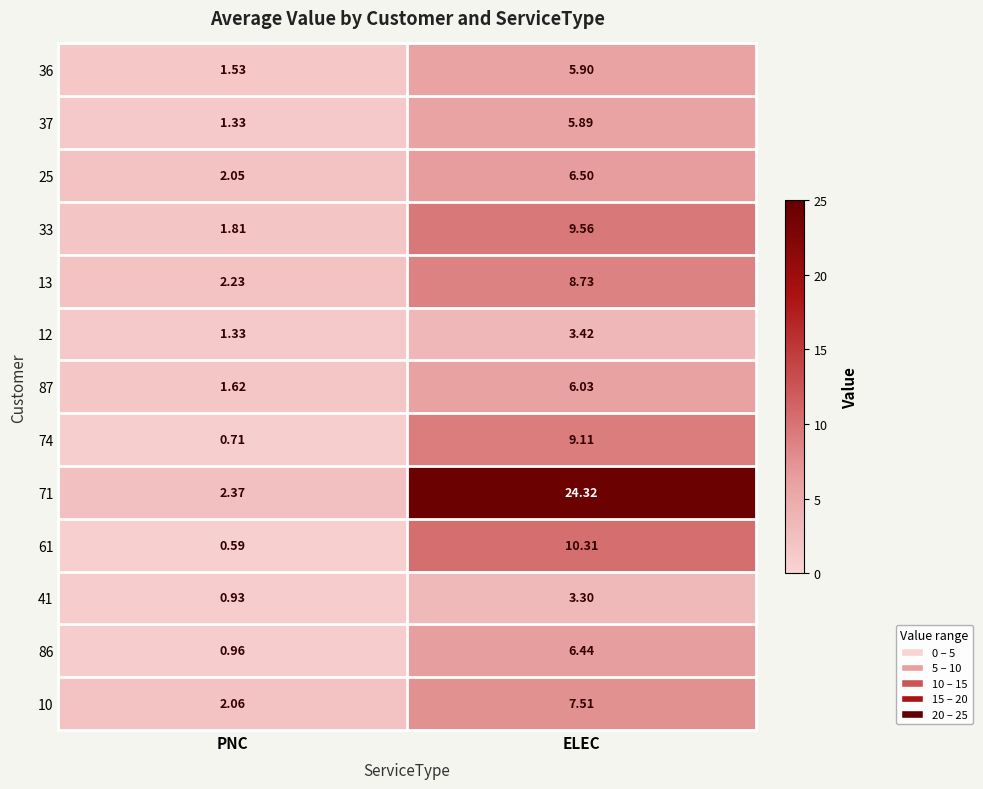

At which category is the sum across all series the highest?

ELEC